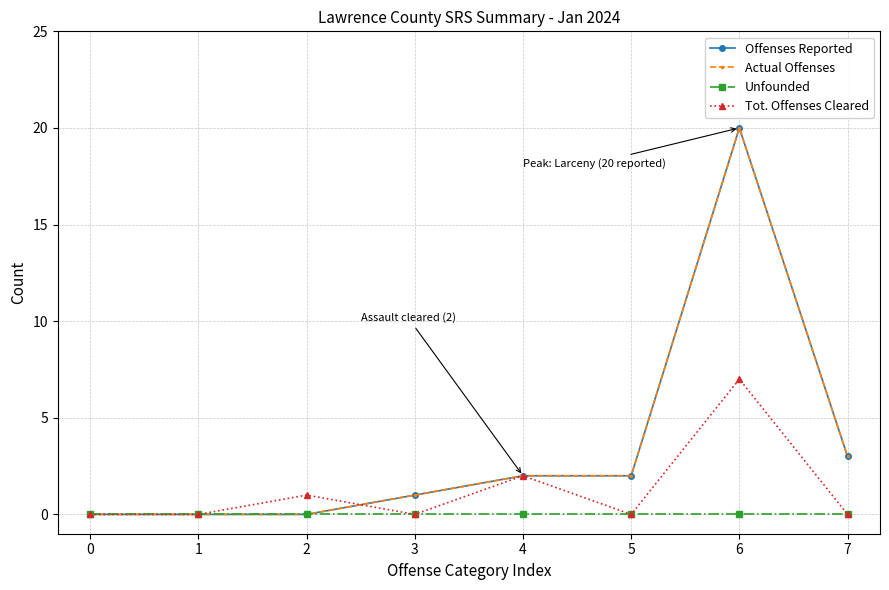

Rank the series at 2 from highest to lowest value.

Tot. Offenses Cleared, Offenses Reported, Actual Offenses, Unfounded